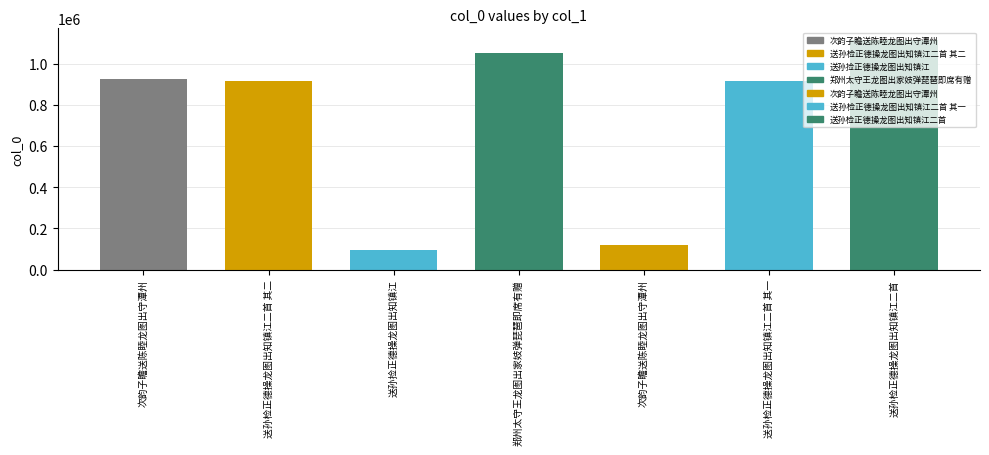

Where does the data first go above 914593?

次韵子瞻送陈睦龙图出守潭州